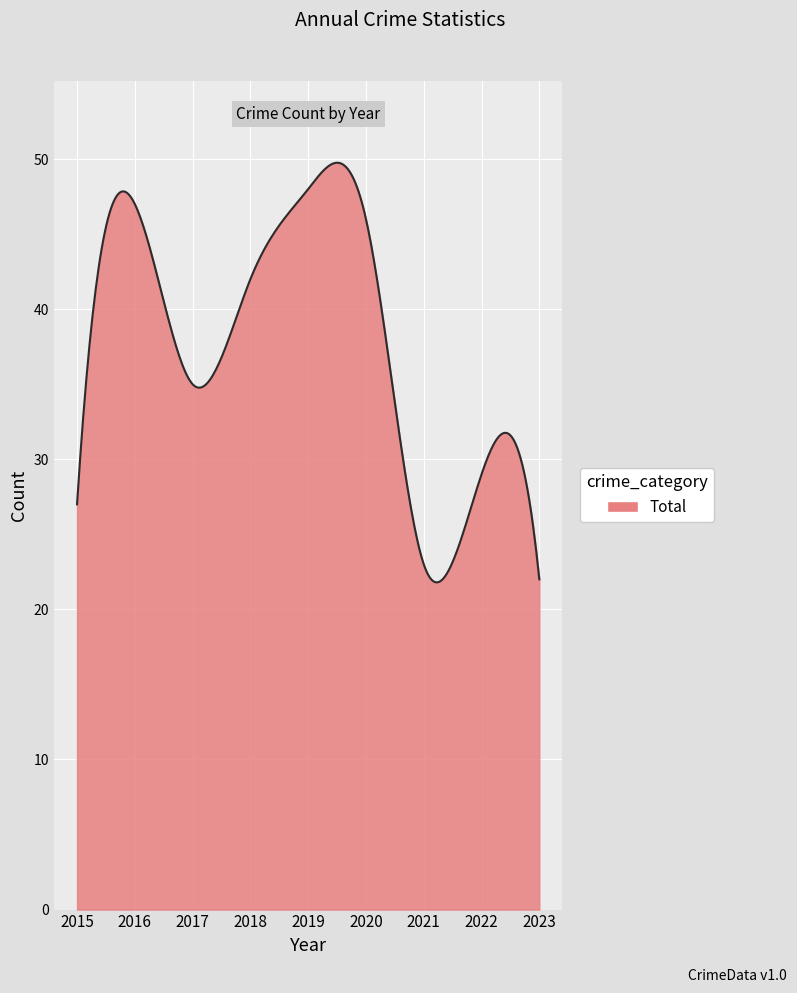

What is the maximum value shown in the chart?

49.8